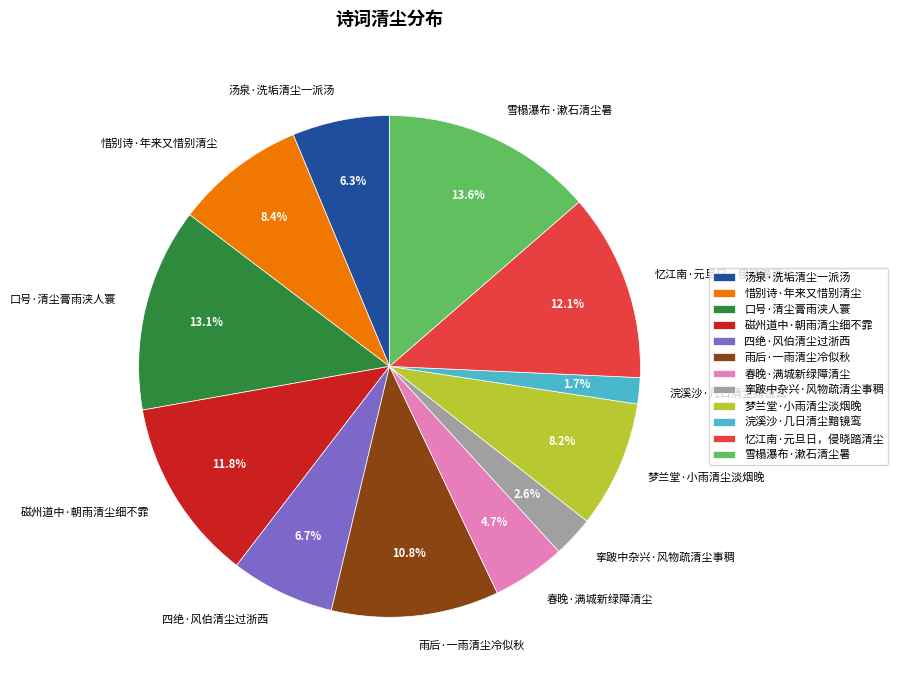

What is the ratio of the value at 四绝·风伯清尘过浙西 to the value at 春晚·满城新绿障清尘?

1.4